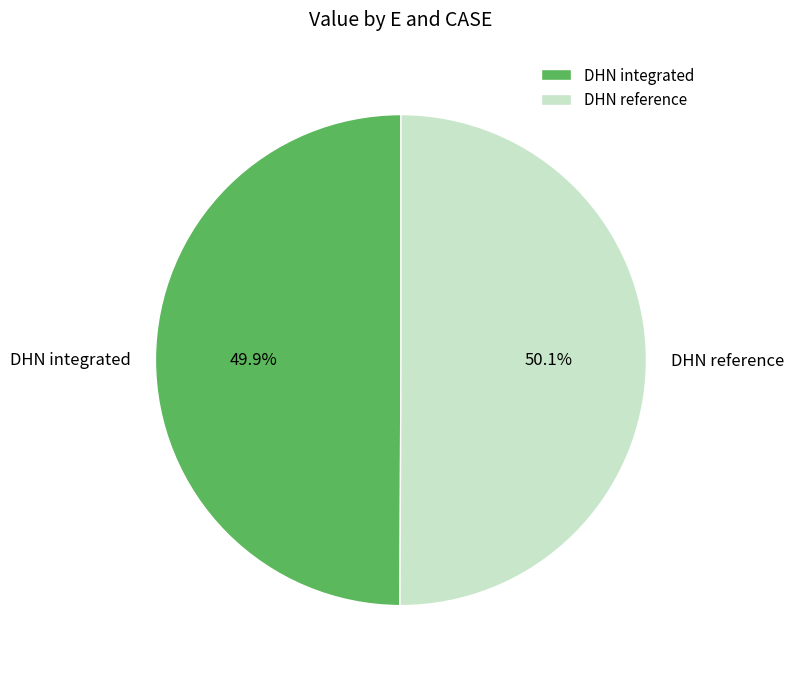

How many segments does this pie chart have?

2